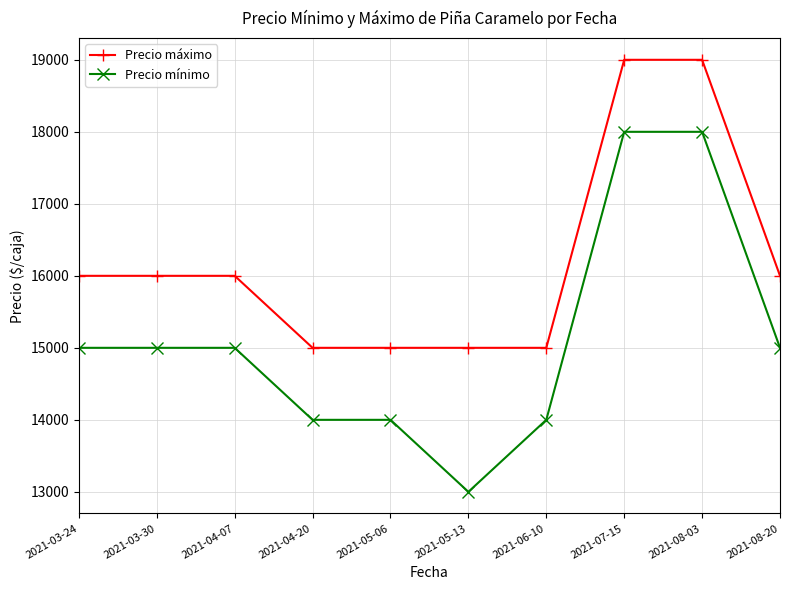

What is the total value across all series at 2021-05-13?

28000